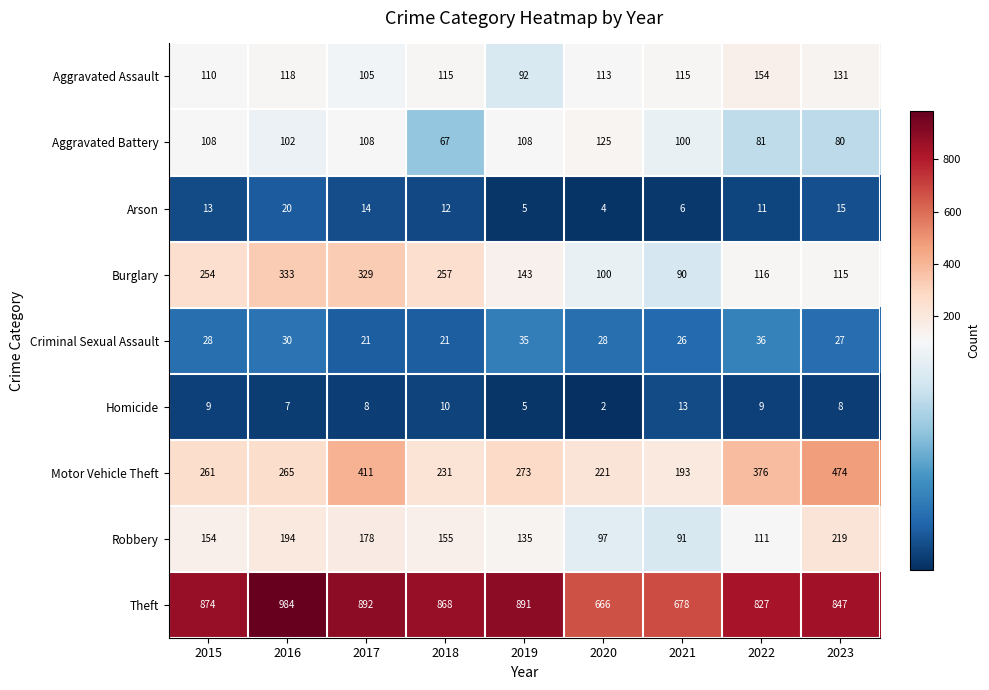

At which label is Robbery closest to 155?

2018